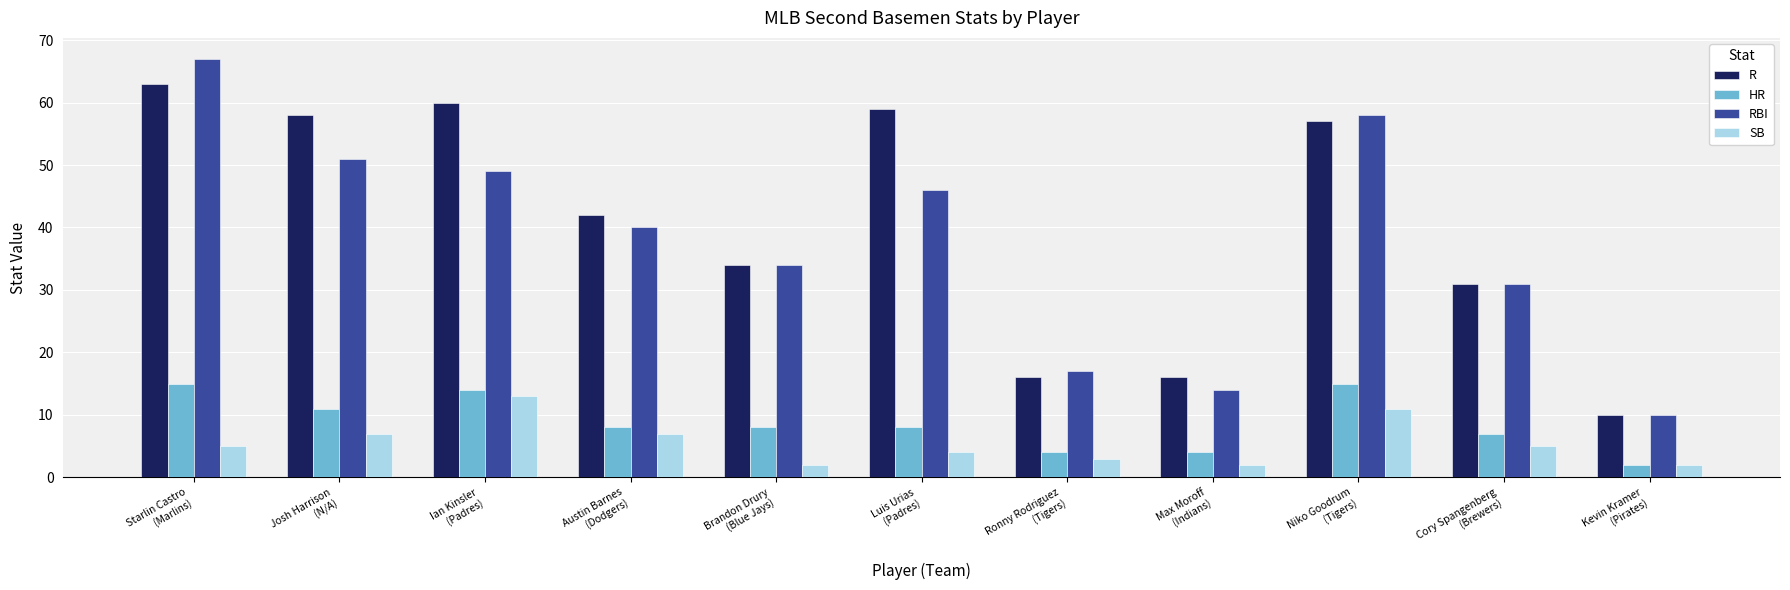

How many values in the SB series are below 5?

5